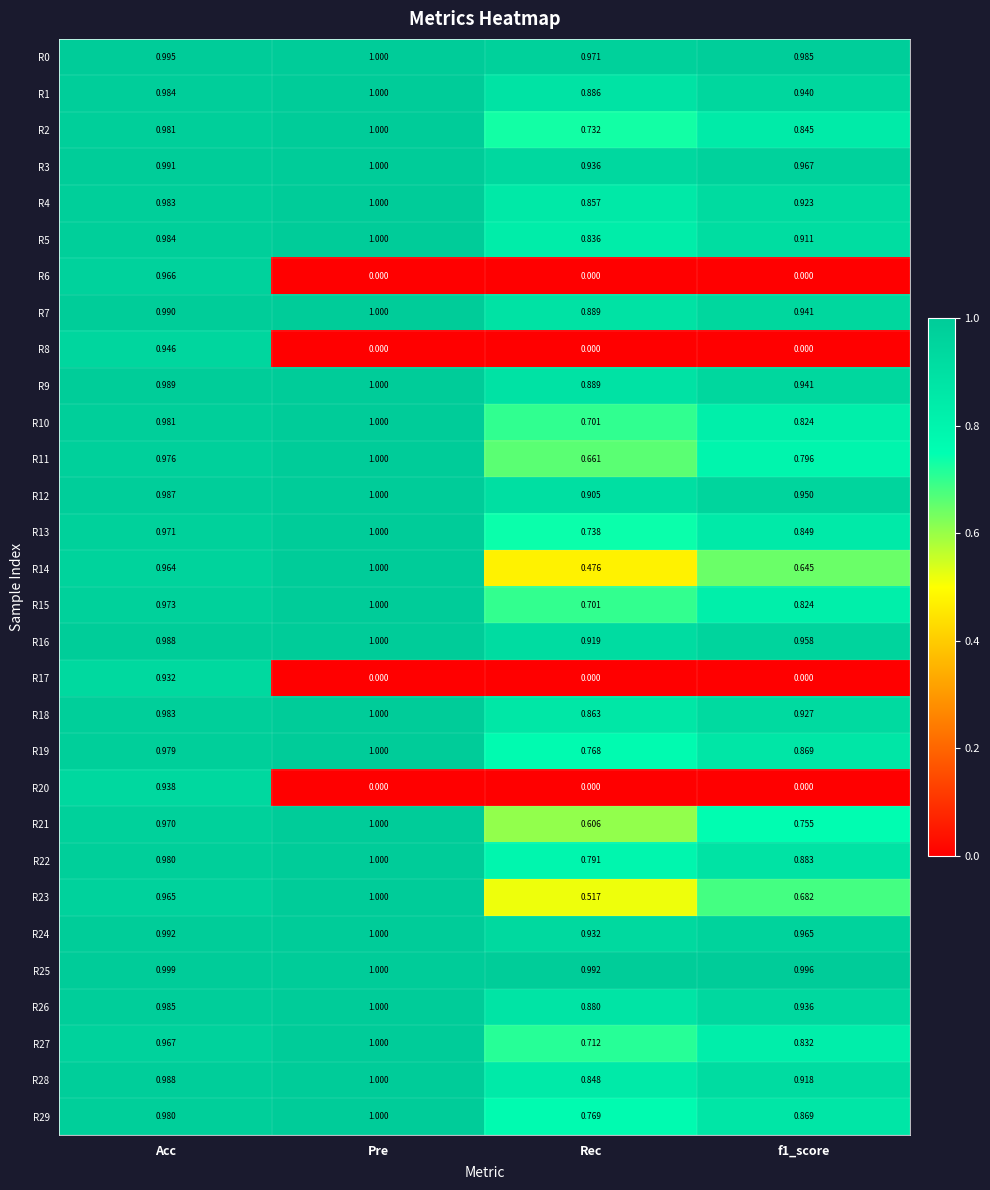

At which label is R14 closest to 0?

Rec